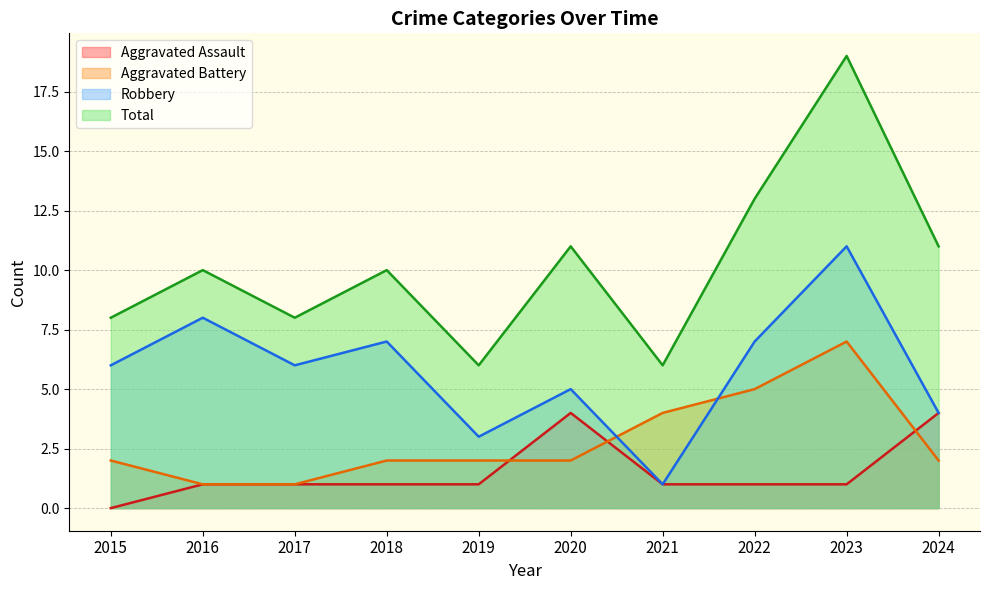

Is it true that Aggravated Battery equals 3 at 2024?

False